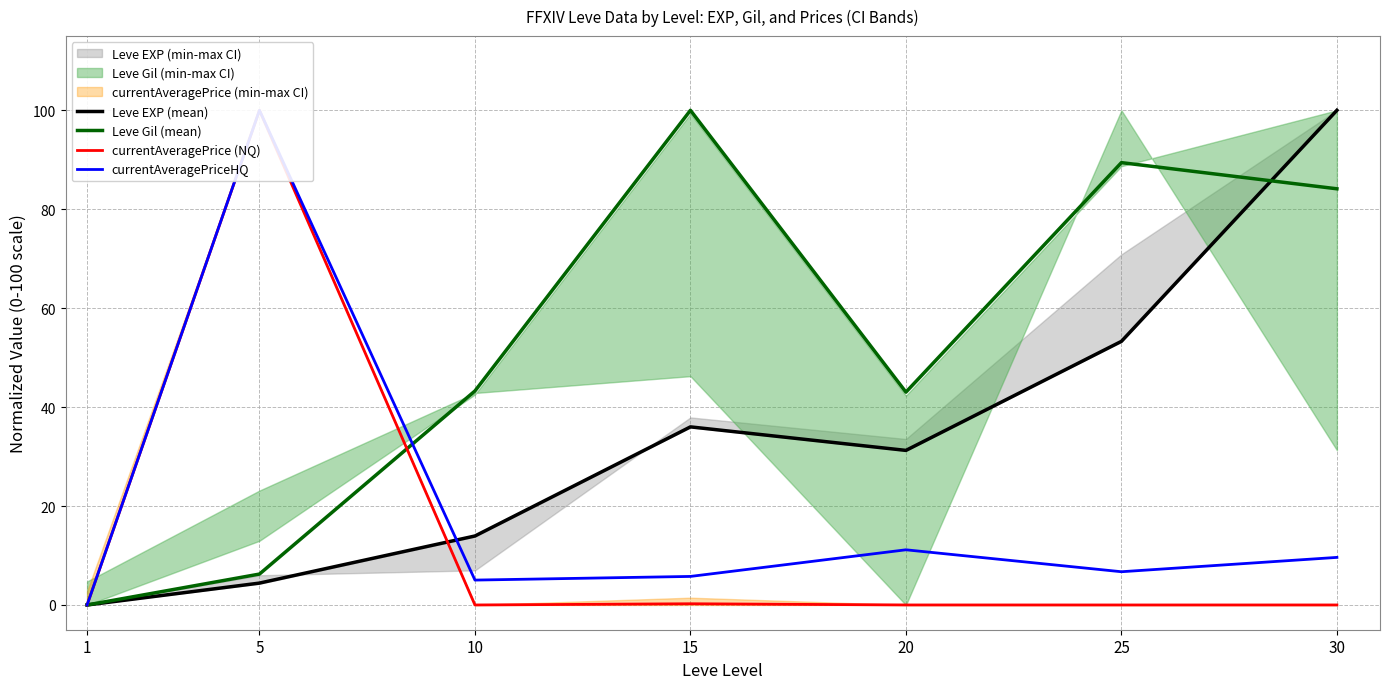

Count the number of categories in the chart.

7